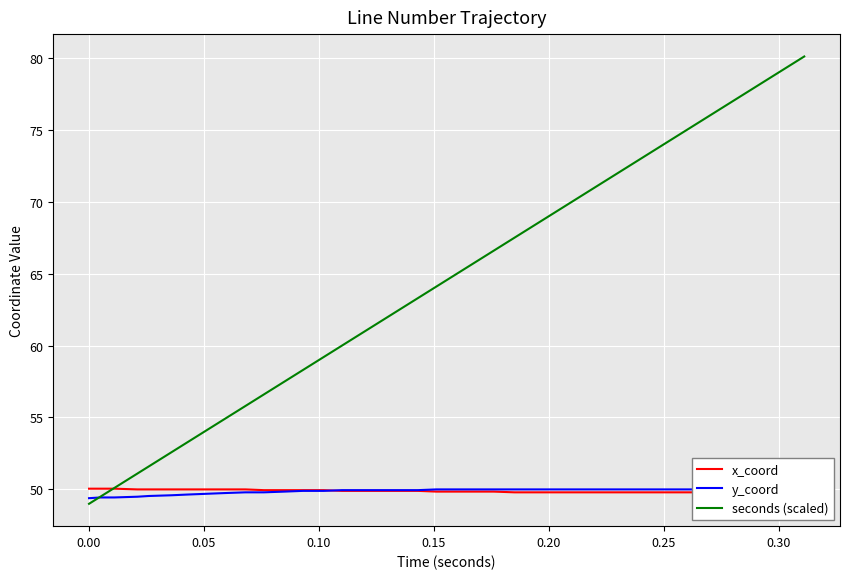

How many lines are shown in the chart?

3